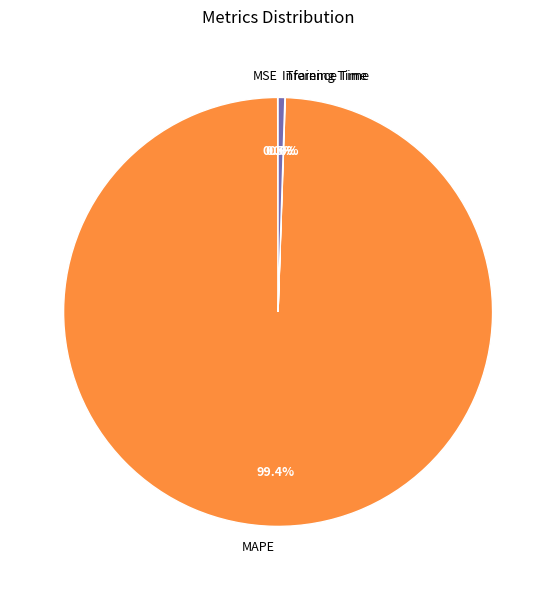

Which slice is the largest?

MAPE